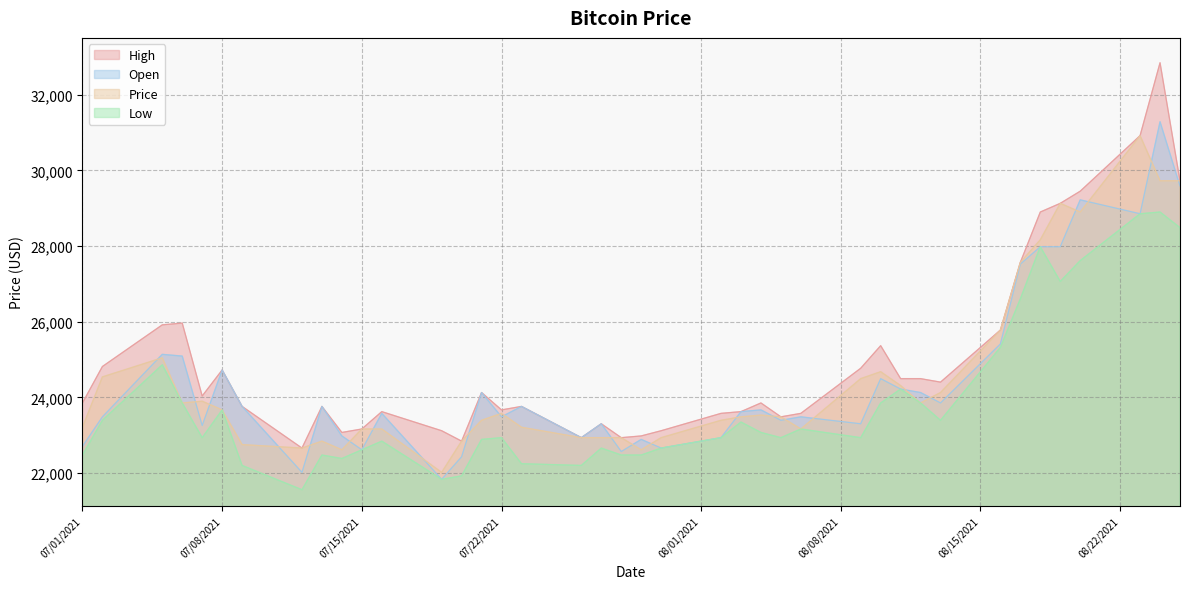

Rank the series by their maximum value, from highest to lowest.

High, Open, Price, Low